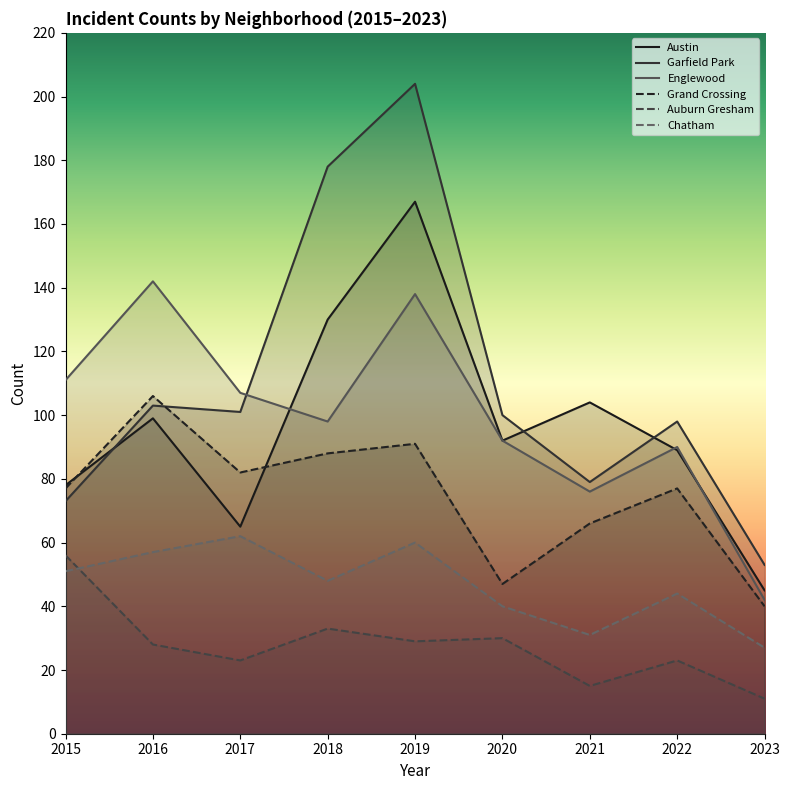

Where does the Grand Crossing series first go above 77?

2016